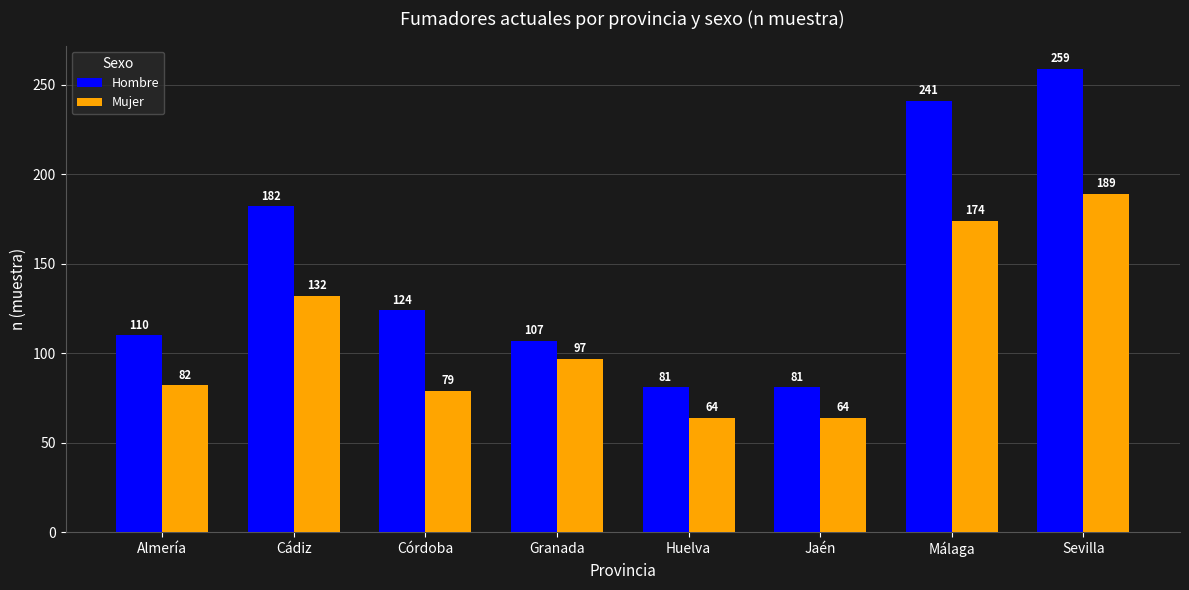

How many bars are there in each group?

2